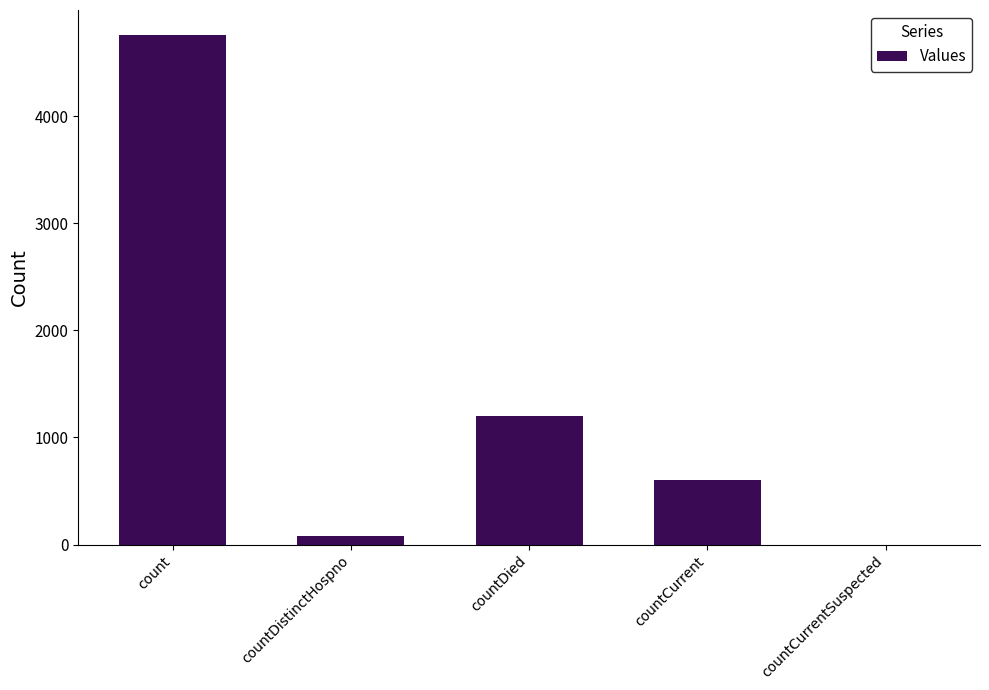

Reading left to right, what are all the values shown in this chart?

4756	76	1199	606	0